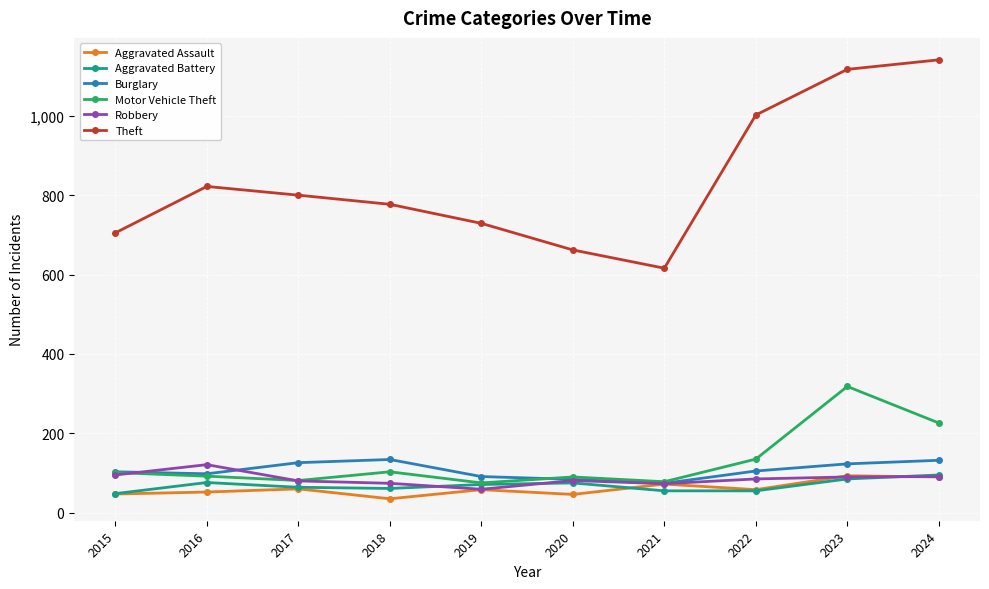

What is the minimum value for Aggravated Battery?

48